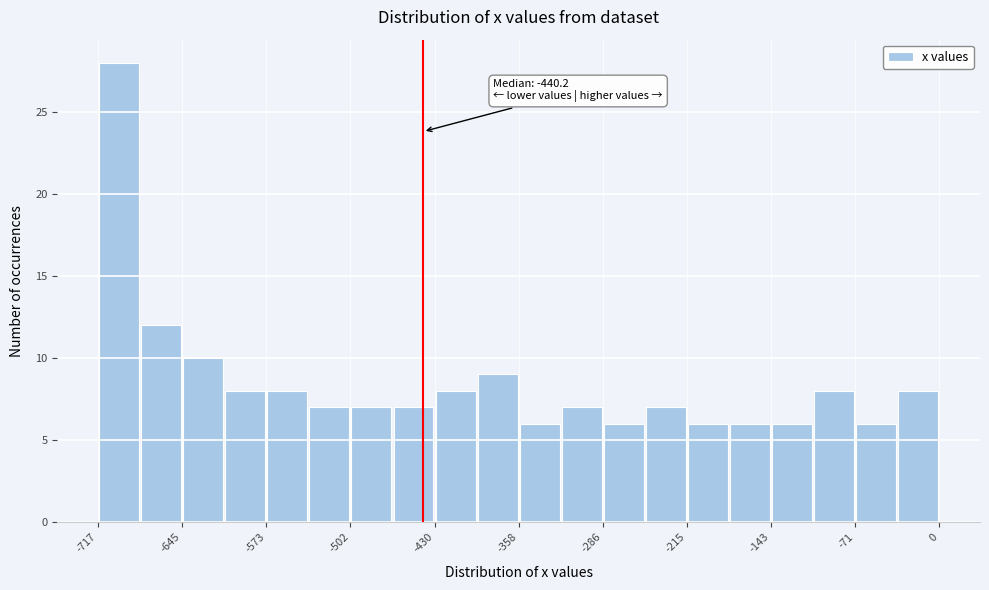

Read against the x-axis, roughly where is the centre of the tallest bar?

-700